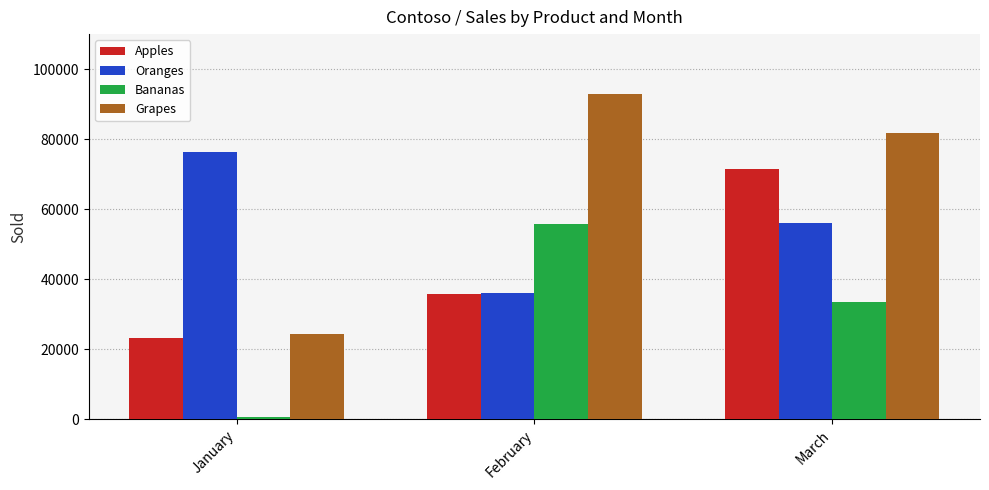

Where is Oranges nearest to the value 56116?

March